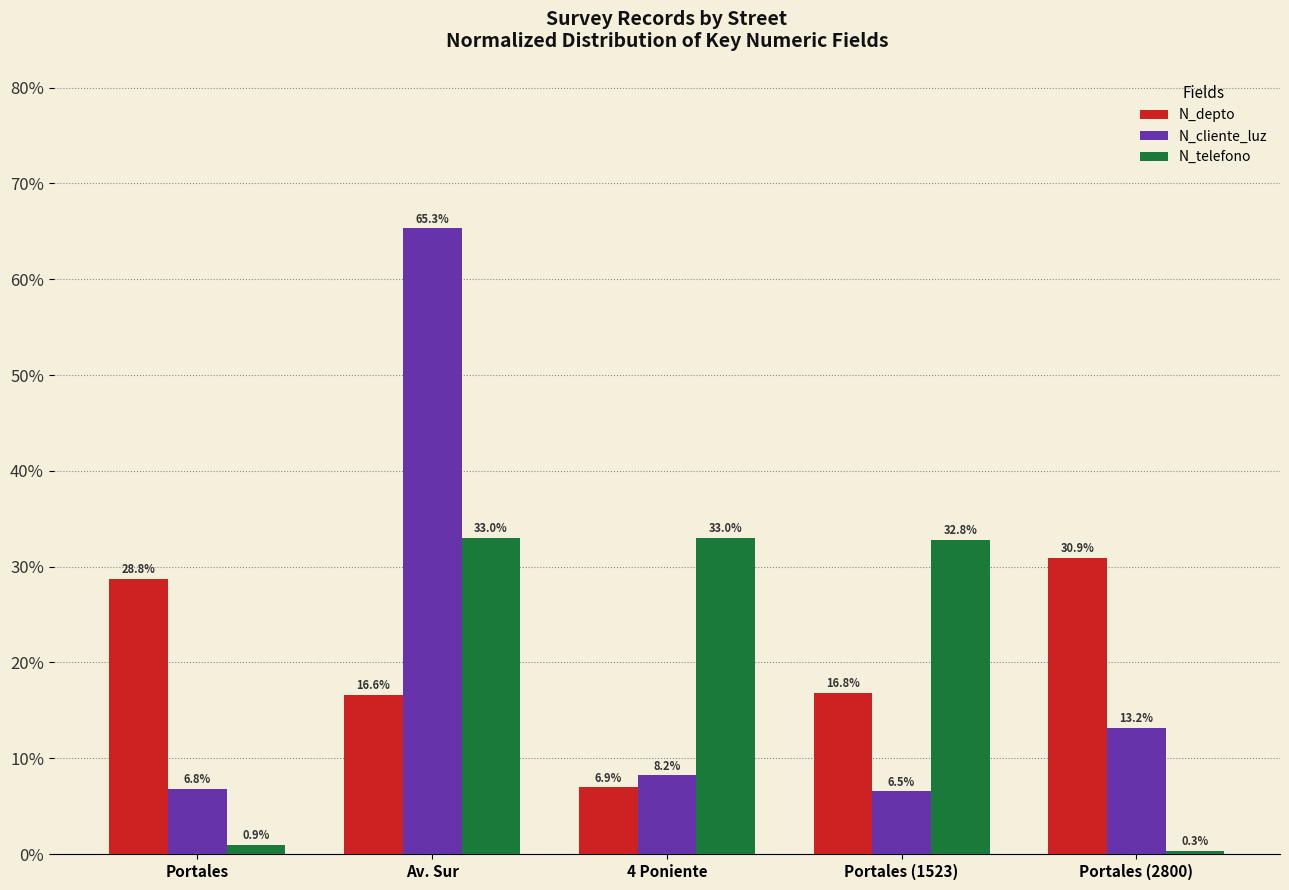

What are all the series names shown in the legend?

N_depto, N_cliente_luz, N_telefono